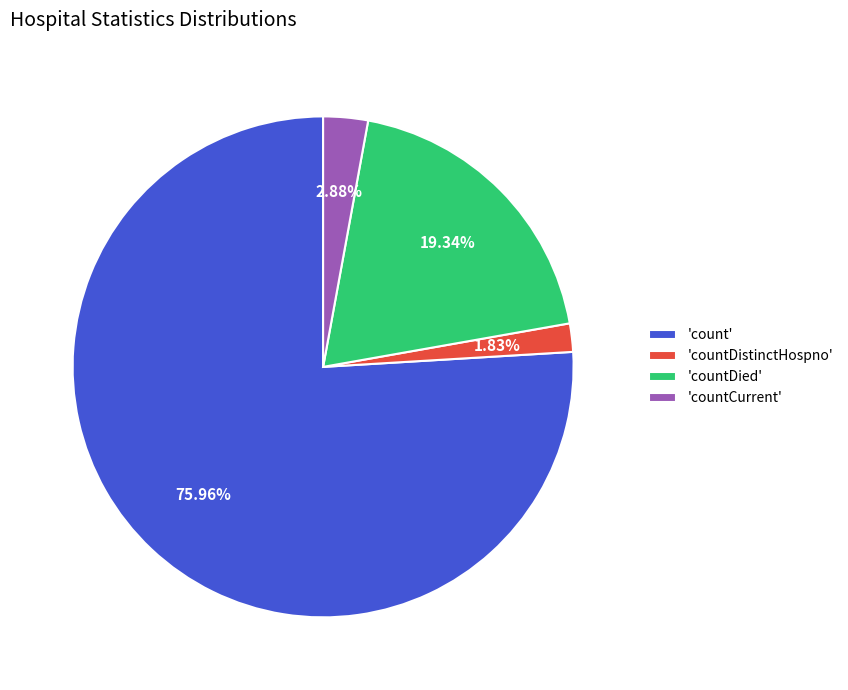

Does 'countCurrent' represent more than half of the total?

No